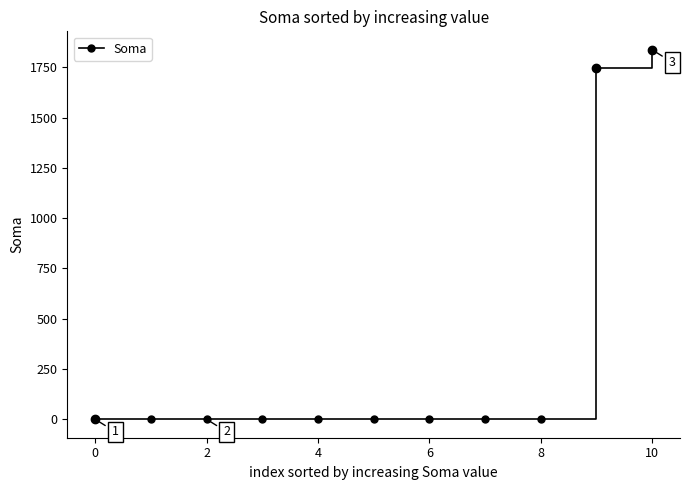

What is the difference between the second highest and minimum values?

1749